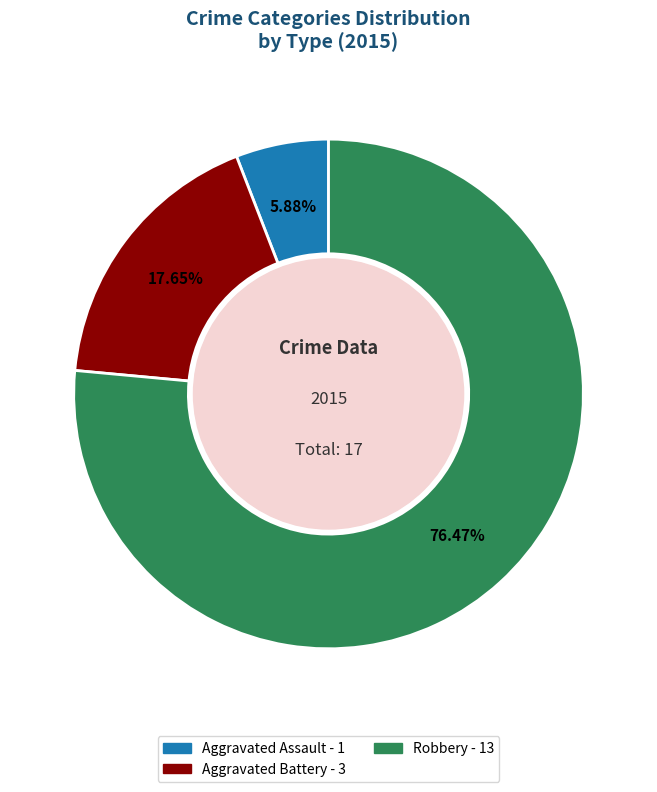

What percentage is the Robbery slice, to the nearest percent?

76%